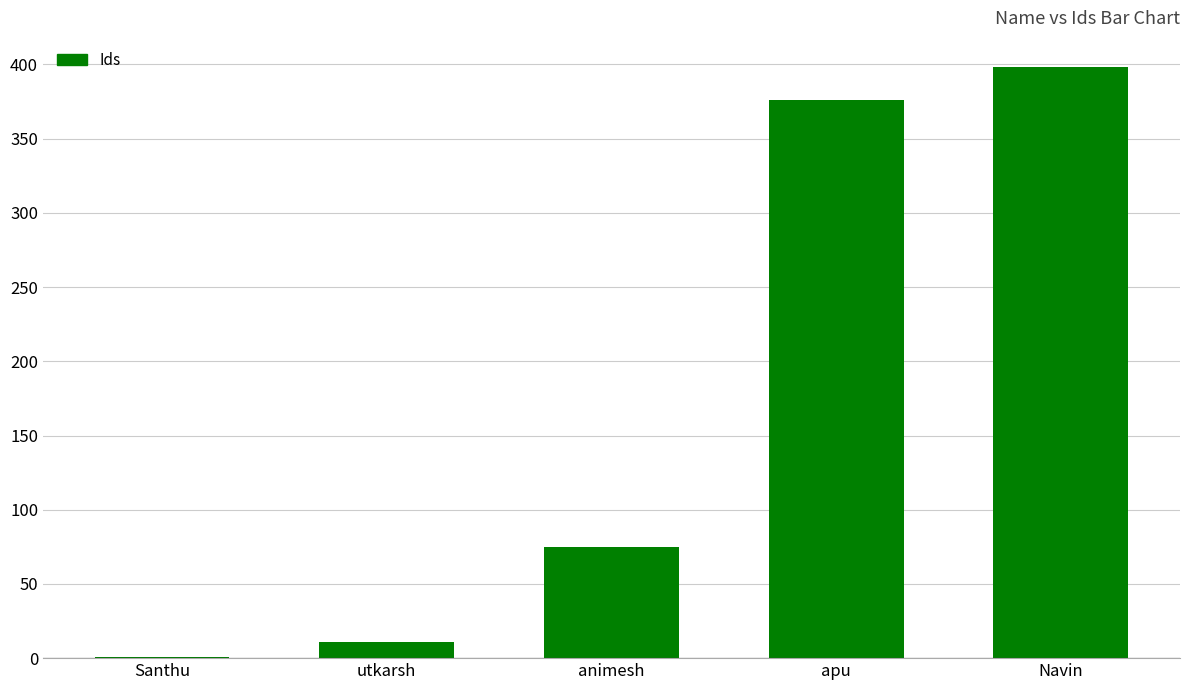

What is the sum of all values?

861